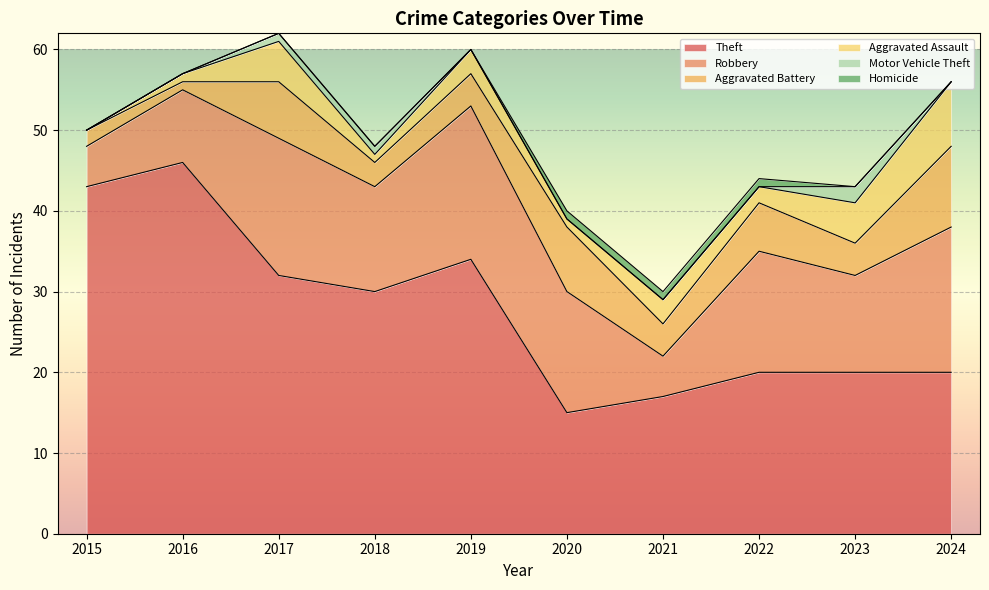

What are all the series names shown in the legend?

Theft, Robbery, Aggravated Battery, Aggravated Assault, Motor Vehicle Theft, Homicide